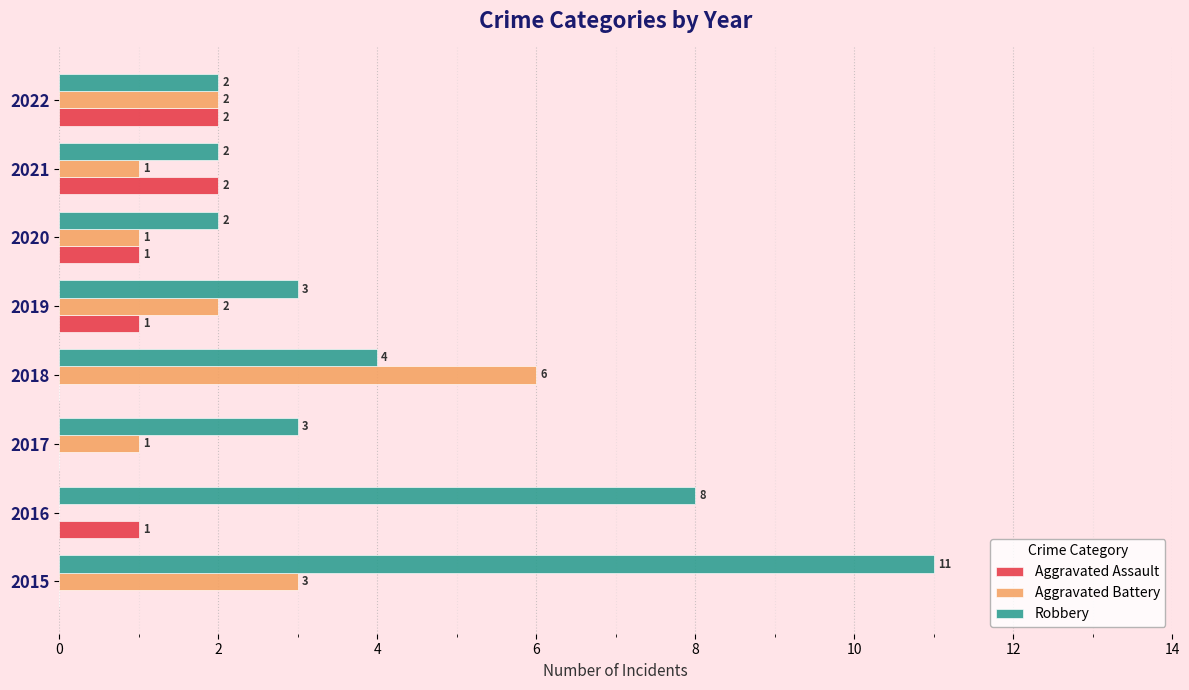

Which series changed the most between 2015 and 2017?

Robbery